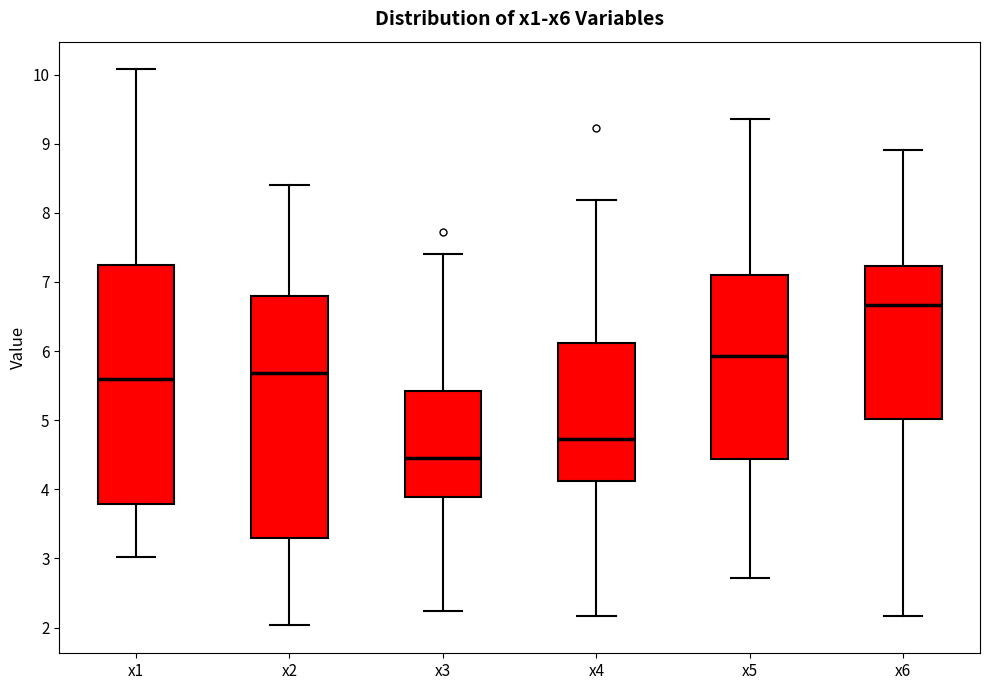

Reading left to right, read every box against the y-axis: the position of its median line, the range the box covers, and the ends of its whiskers. The values are not printed on the chart, so give them approximately, as read against the axis.

x1: median 5.6, box 3.8 to 7.2, whiskers 3.0 to 10.1
x2: median 5.7, box 3.3 to 6.8, whiskers 2.0 to 8.4
x3: median 4.5, box 3.9 to 5.4, whiskers 2.2 to 7.4
x4: median 4.7, box 4.1 to 6.1, whiskers 2.2 to 8.2
x5: median 5.9, box 4.4 to 7.1, whiskers 2.7 to 9.4
x6: median 6.7, box 5.0 to 7.2, whiskers 2.2 to 8.9